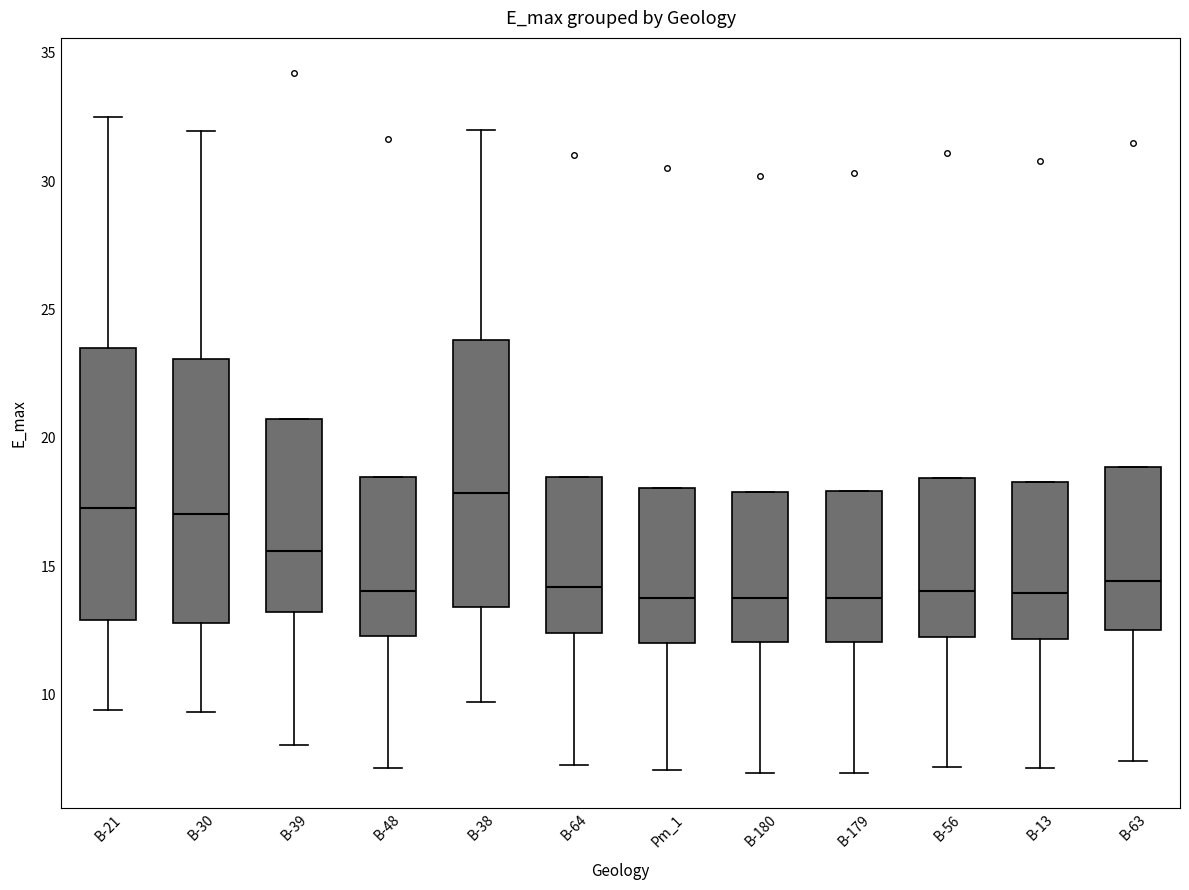

Reading left to right, transcribe this box plot: for each box, give where its median line is, the range the box spans, and where its two whiskers end, as read against the y-axis. The values are not printed on the chart, so give them approximately, as read against the axis.

B-21: median 17.5, box 13.0 to 23.5, whiskers 9.5 to 32.5
B-30: median 17.0, box 13.0 to 23.0, whiskers 9.5 to 32.0
B-39: median 15.5, box 13.0 to 20.5, whiskers 8.0 to 20.5
B-48: median 14.0, box 12.5 to 18.5, whiskers 7.0 to 18.5
B-38: median 18.0, box 13.5 to 24.0, whiskers 9.5 to 32.0
B-64: median 14.0, box 12.5 to 18.5, whiskers 7.5 to 18.5
Pm_1: median 14.0, box 12.0 to 18.0, whiskers 7.0 to 18.0
B-180: median 14.0, box 12.0 to 18.0, whiskers 7.0 to 18.0
B-179: median 14.0, box 12.0 to 18.0, whiskers 7.0 to 18.0
B-56: median 14.0, box 12.0 to 18.5, whiskers 7.0 to 18.5
B-13: median 14.0, box 12.0 to 18.5, whiskers 7.0 to 18.5
B-63: median 14.5, box 12.5 to 19.0, whiskers 7.5 to 19.0